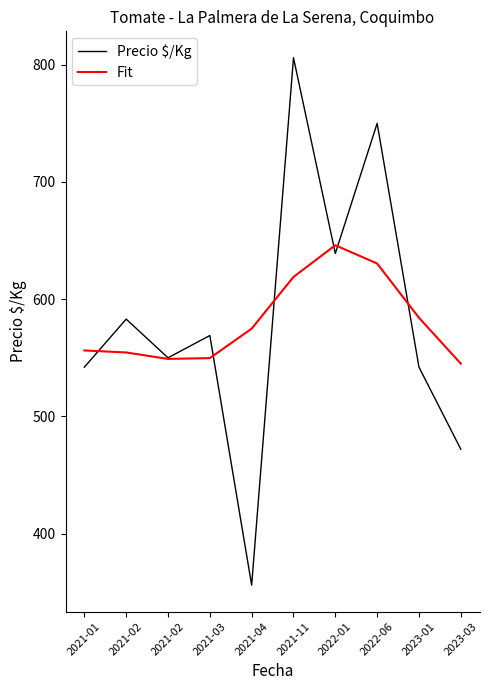

How many lines are shown in the chart?

2